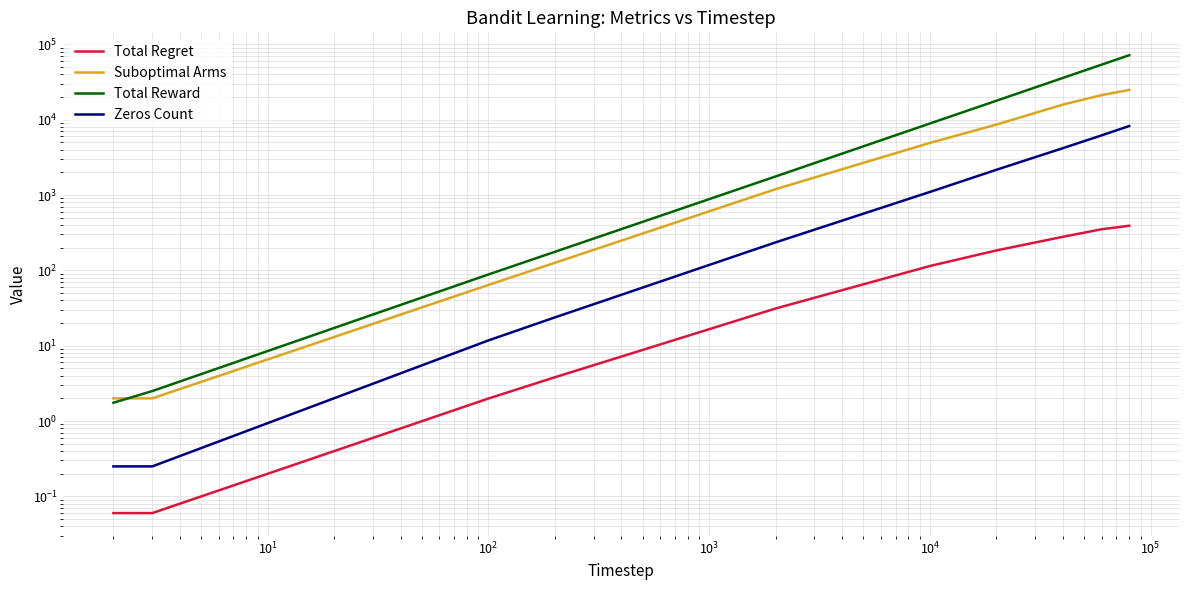

Does the chart display data point markers on the line(s)?

No